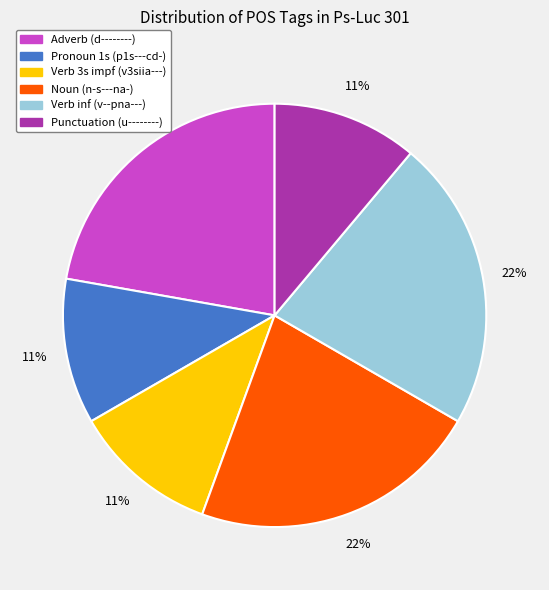

To the nearest percent, what is the difference between the largest and smallest slice percentages?

11%